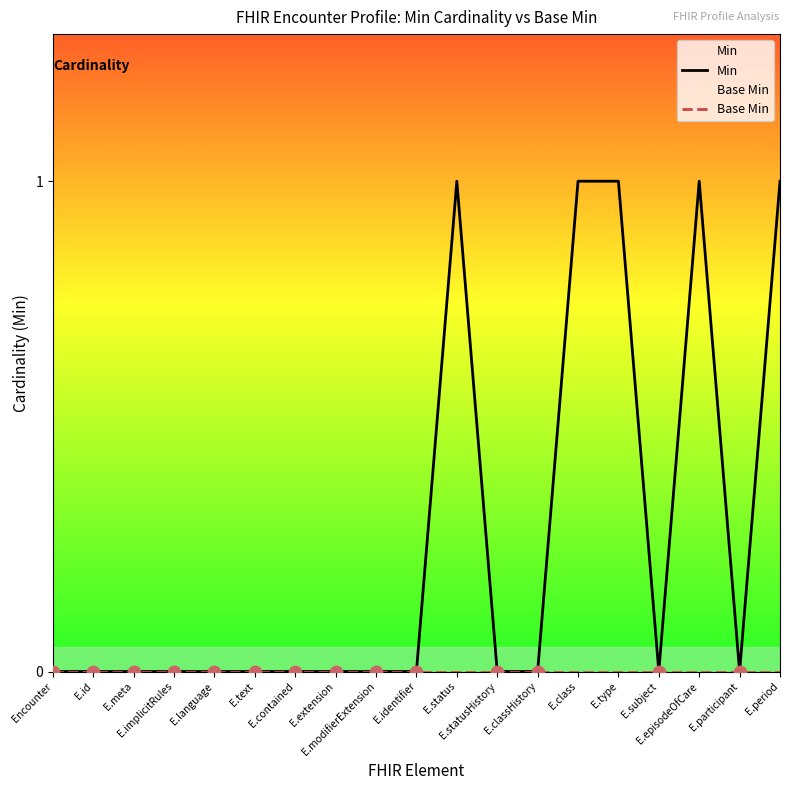

Which series has the largest Y range (max minus min)?

Min